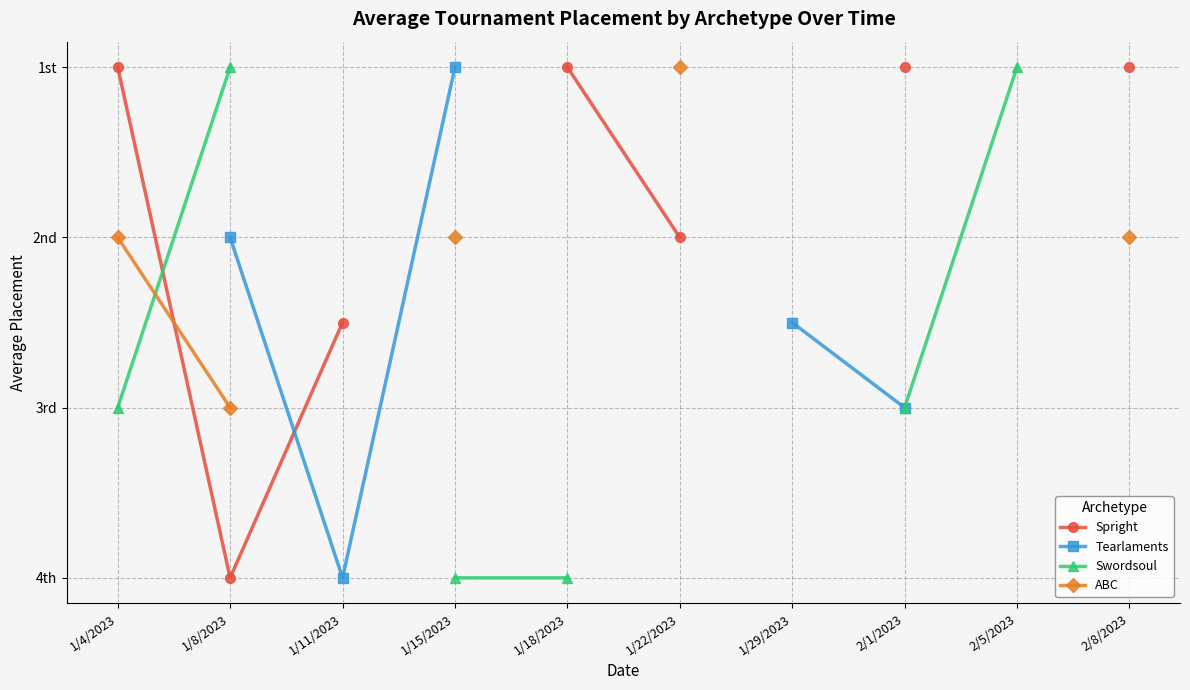

Where is the first local maximum for Tearlaments?

1/11/2023